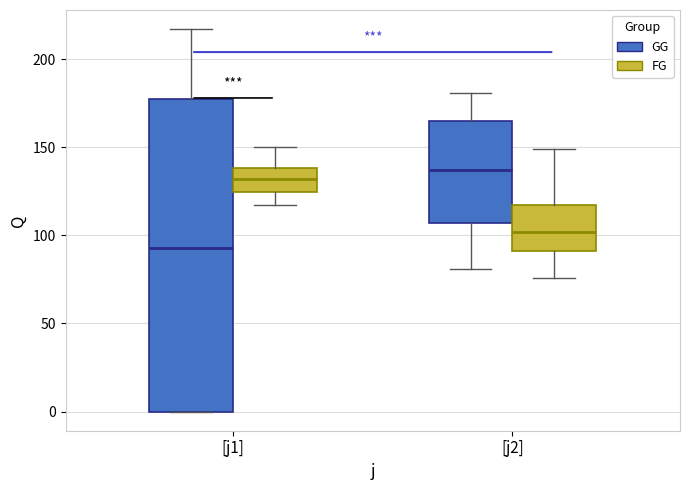

Which box has the lowest median line?

[j1] (GG)